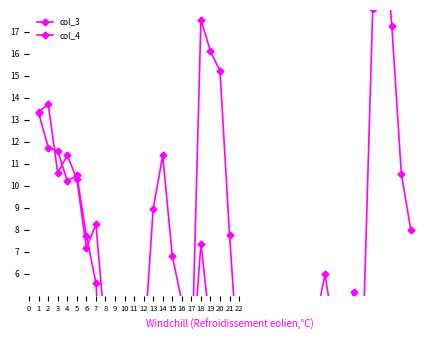

What is the greatest value displayed?

22.8